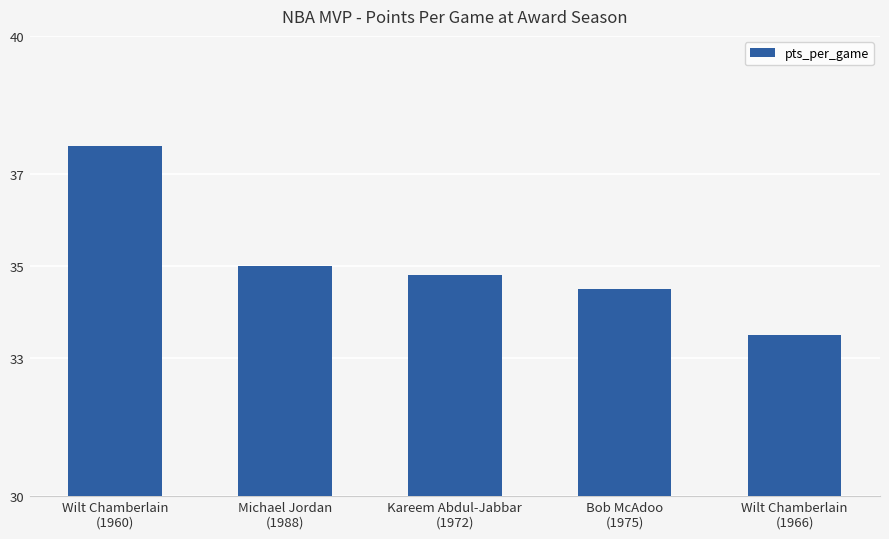

How many categories are shown in the chart?

5